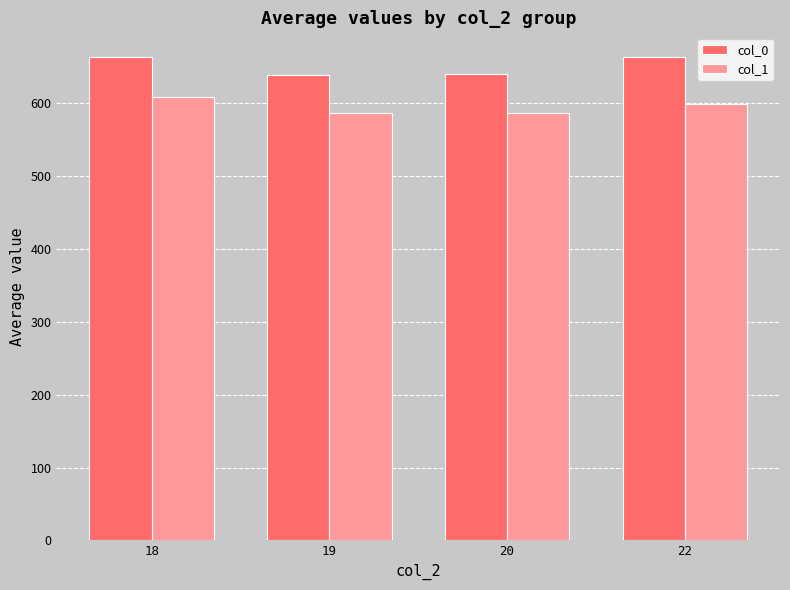

What is the spread (max minus min) of values at 18?

55.0